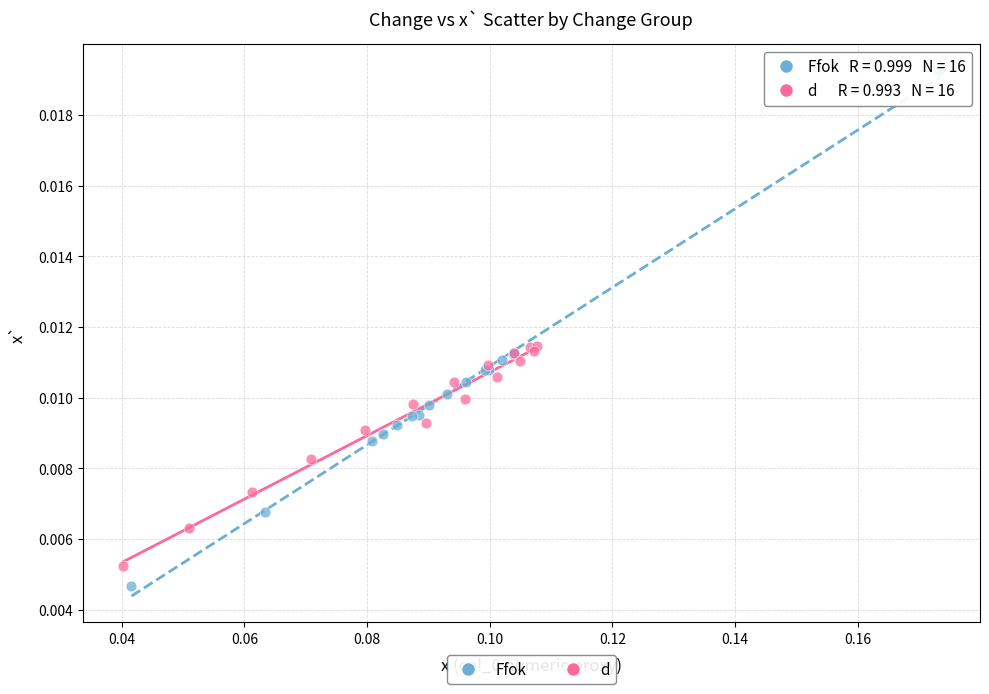

Which series contains the lowest Y value?

Ffok